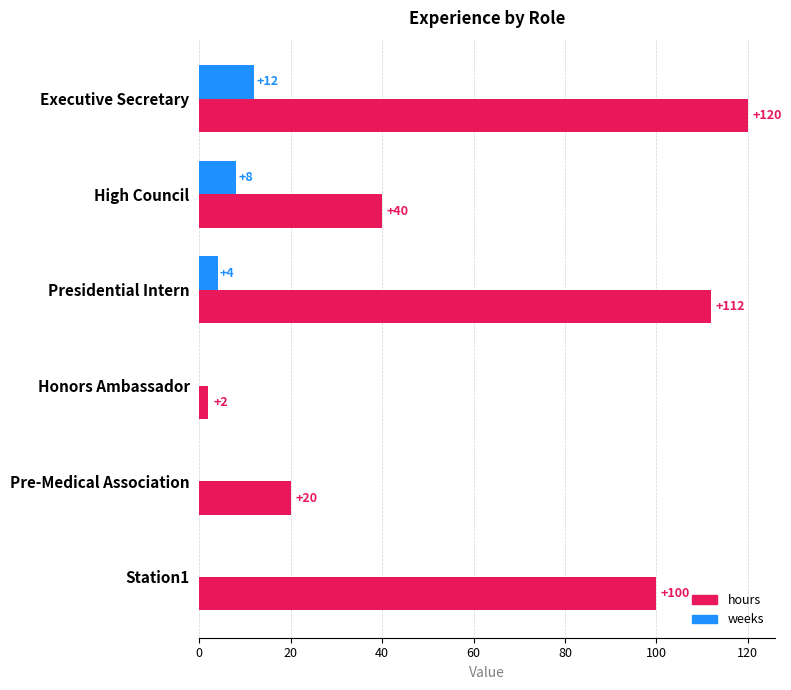

Which series has the widest spread of values?

hours